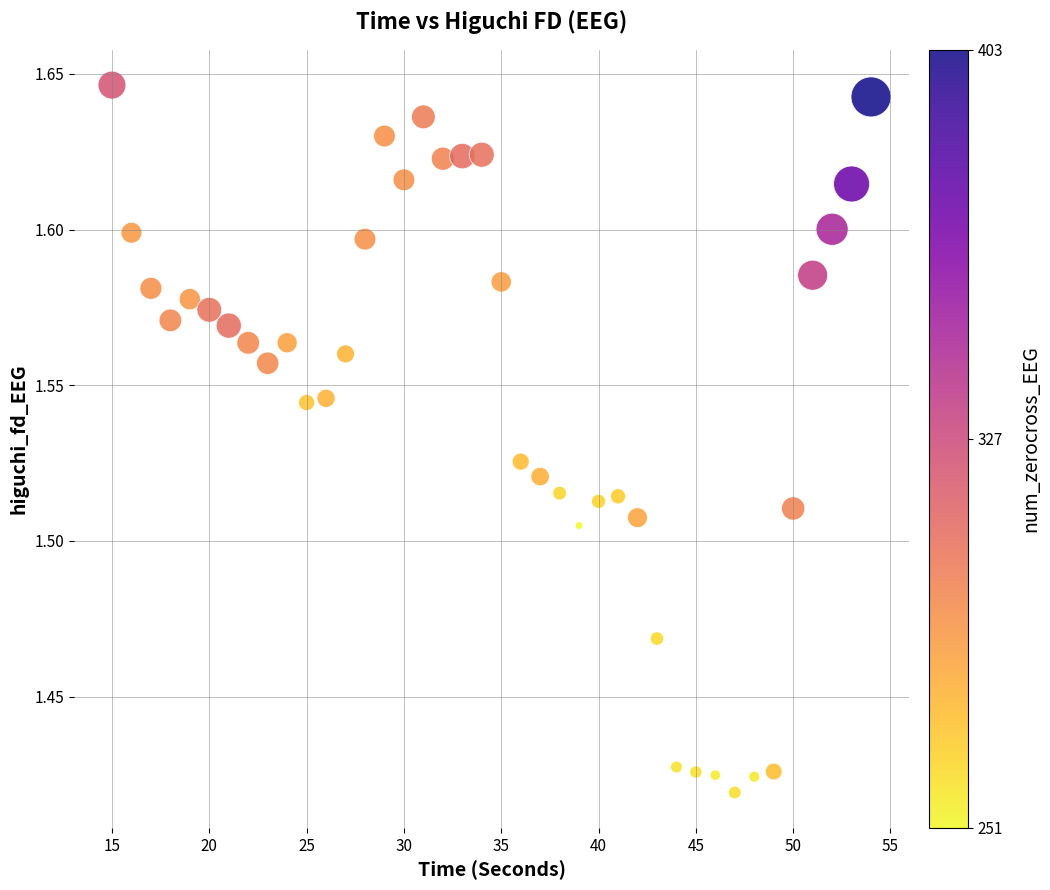

What is the range of X values (max minus min)?

39.0